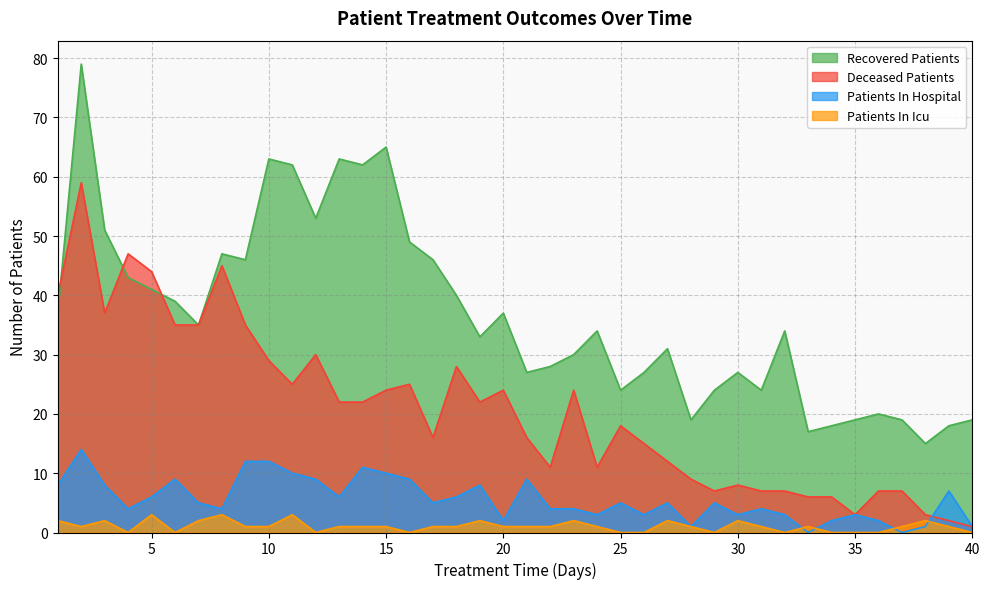

Reading right to left, transcribe all the data shown in this chart.

recovered_patients: 19	18	15	19	20	19	18	17	34	24	27	24	19	31	27	24	34	30	28	27	37	33	40	46	49	65	62	63	53	62	63	46	47	35	39	41	43	51	79	37
deceased_patients: 1	2	3	7	7	3	6	6	7	7	8	7	9	12	15	18	11	24	11	16	24	22	28	16	25	24	22	22	30	25	29	35	45	35	35	44	47	37	59	40
patients_in_hospital: 1	7	1	0	2	3	2	0	3	4	3	5	1	5	3	5	3	4	4	9	2	8	6	5	9	10	11	6	9	10	12	12	4	5	9	6	4	8	14	8
patients_in_icu: 0	1	2	1	0	0	0	1	0	1	2	0	1	2	0	0	1	2	1	1	1	2	1	1	0	1	1	1	0	3	1	1	3	2	0	3	0	2	1	2